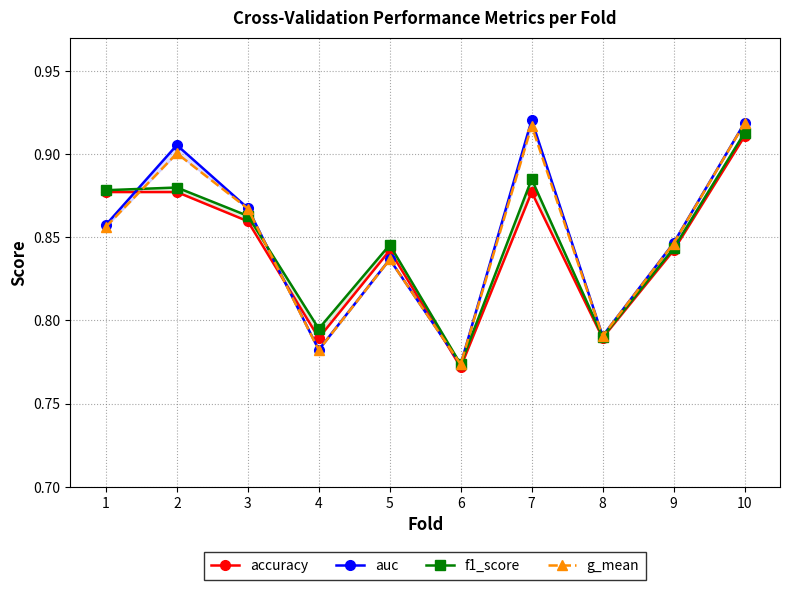

What is the sum of all accuracy values?

8.4